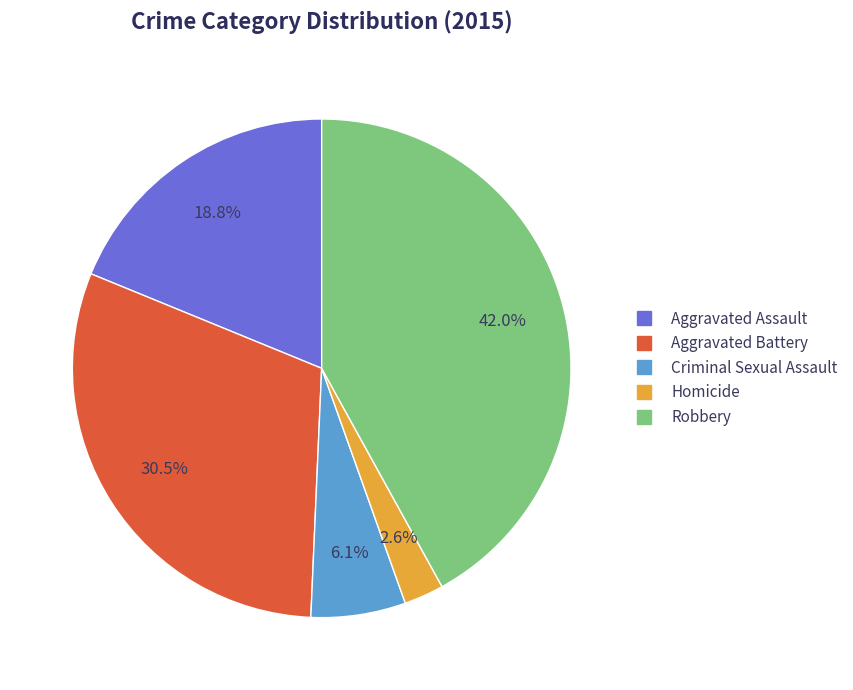

How many segments does this pie chart have?

5